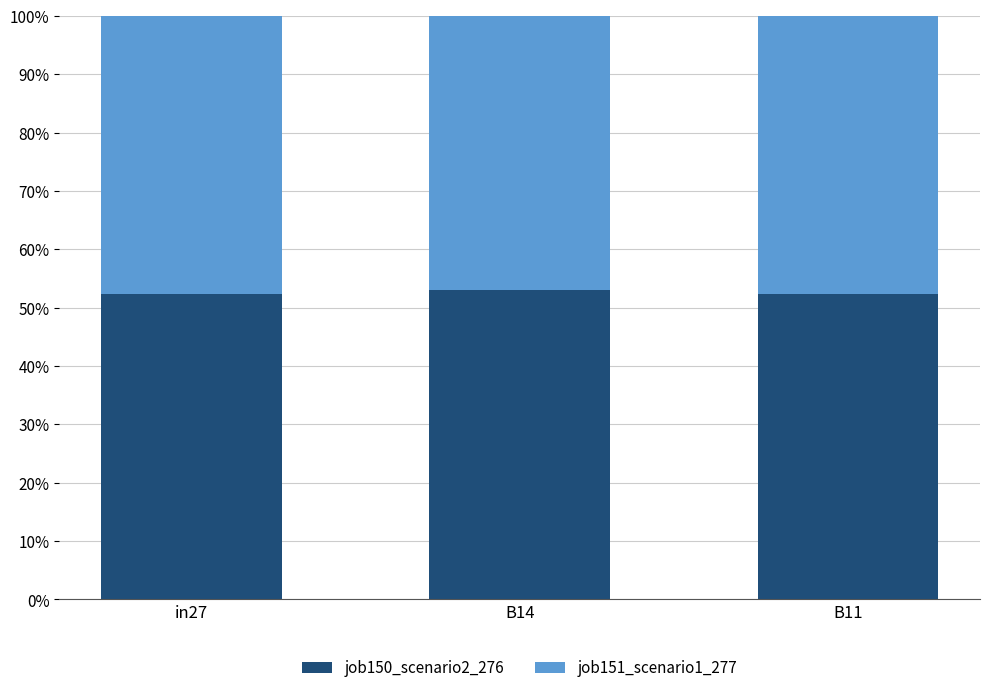

What are all the series names shown in the legend?

job150_scenario2_276, job151_scenario1_277